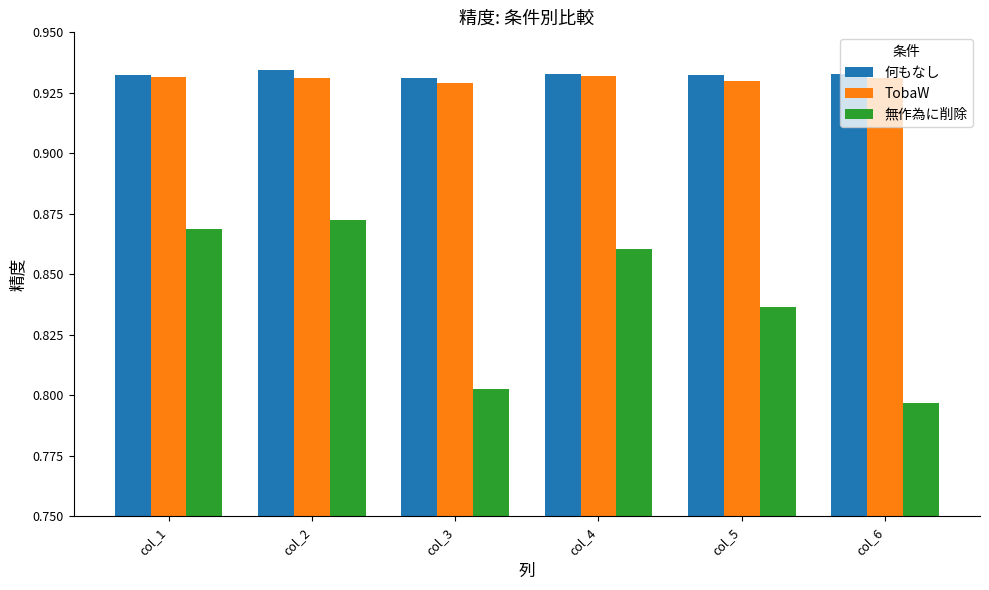

Count the 無作為に削除 values in the range 0 to 1.

6